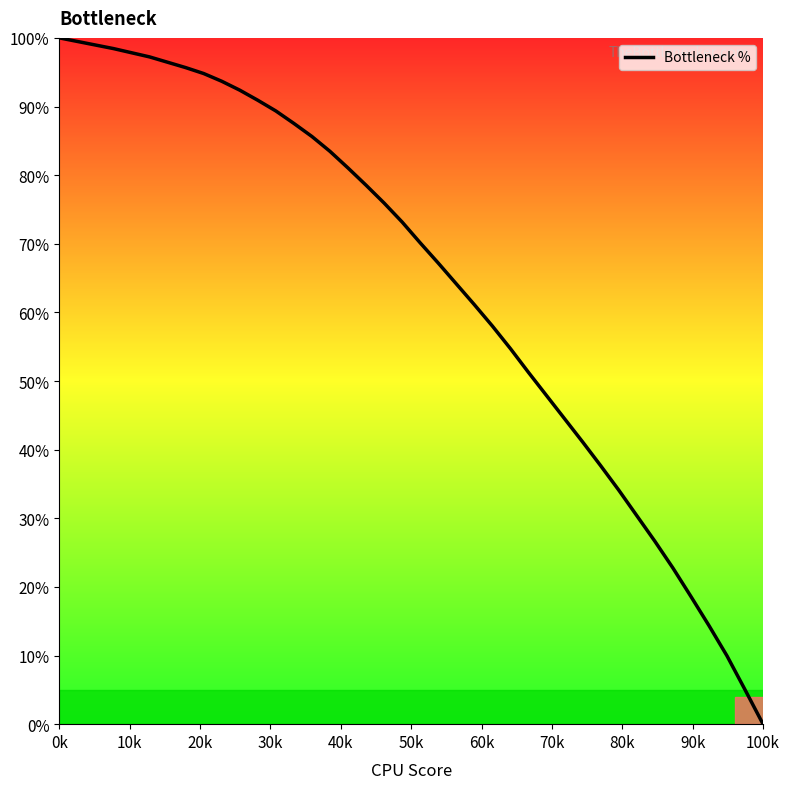

What is the greatest value displayed?

100.0